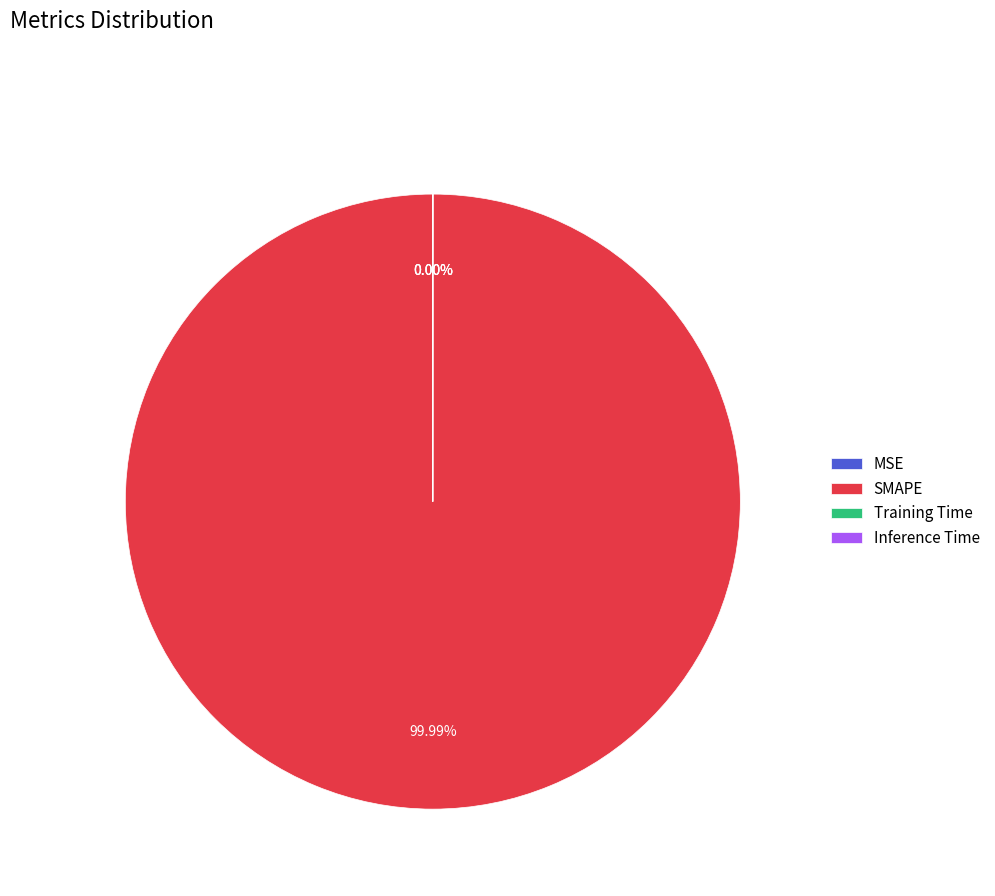

How many segments does this pie chart have?

4